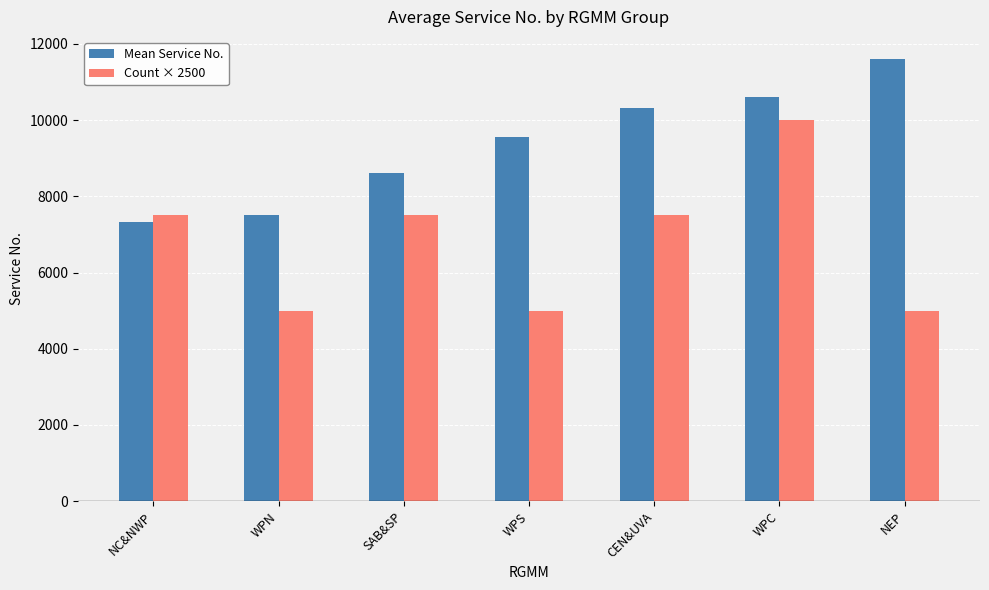

What are all the series names shown in the legend?

Mean Service No., Count × 2500